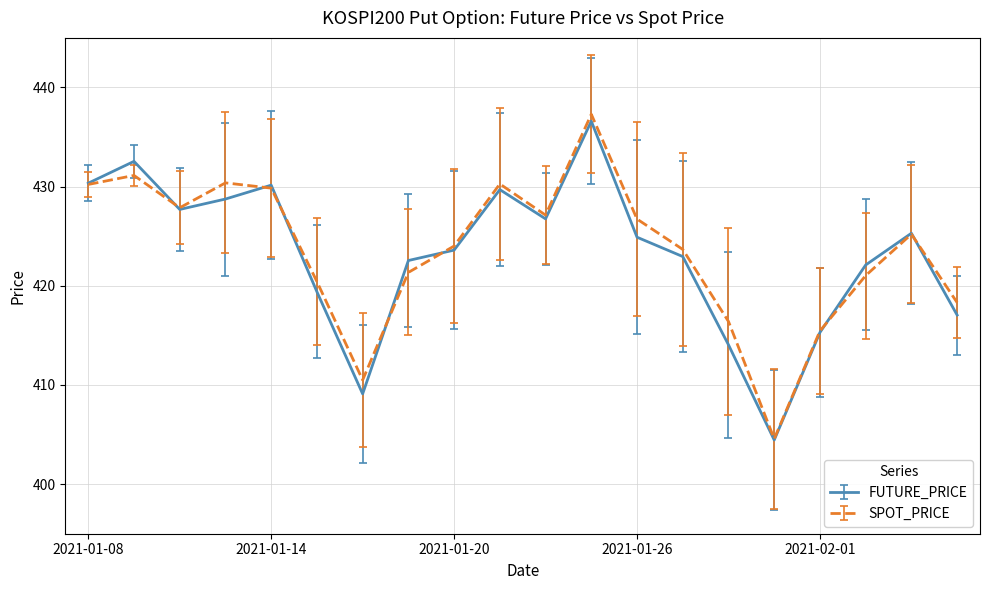

What is the maximum value for SPOT_PRICE?

437.3